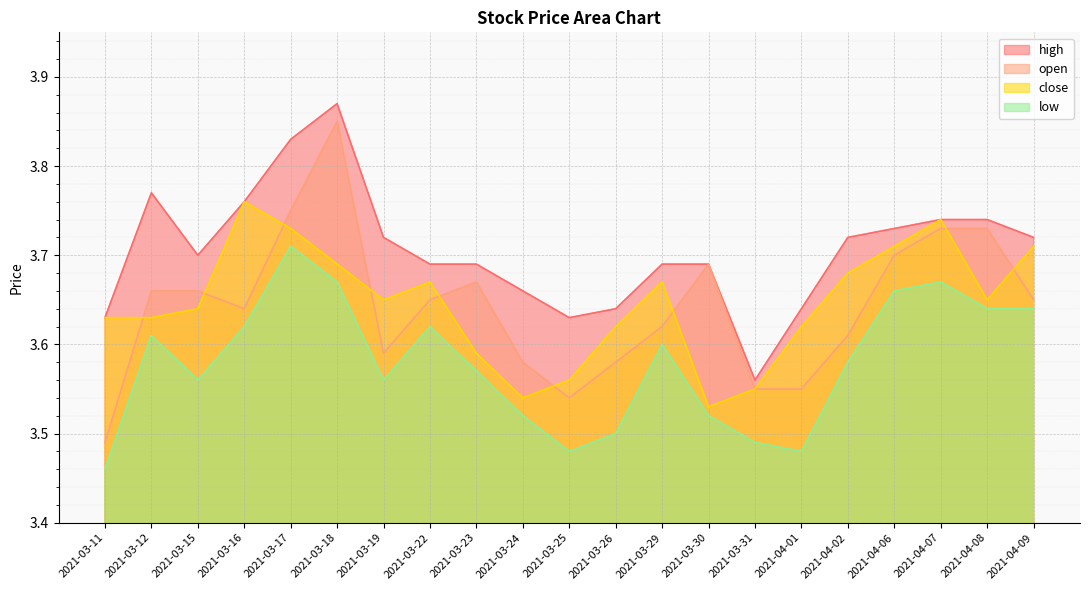

What is the label of the 8th point from the right?

2021-03-30